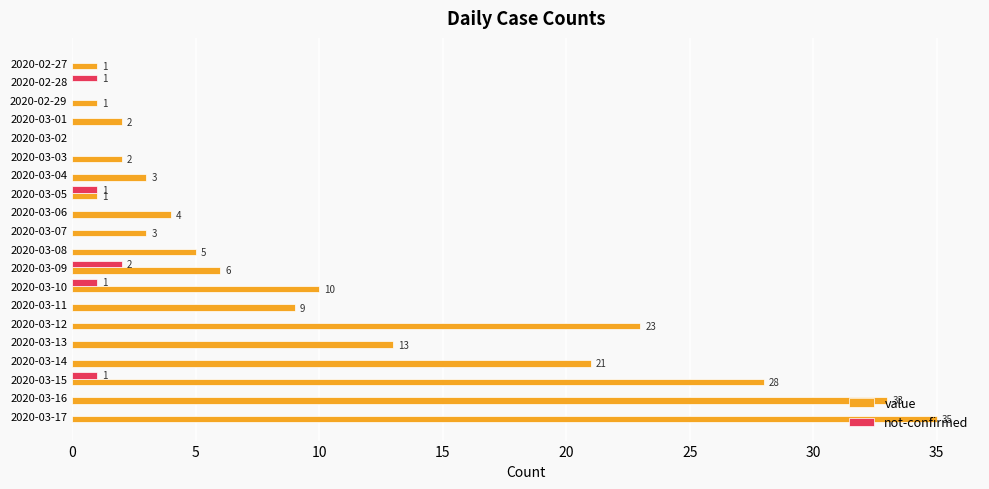

How many series are shown in this chart?

2